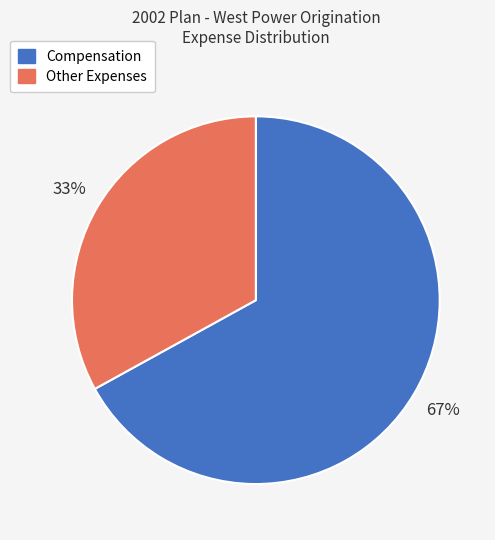

To the nearest percent, what is the average slice percentage?

50%